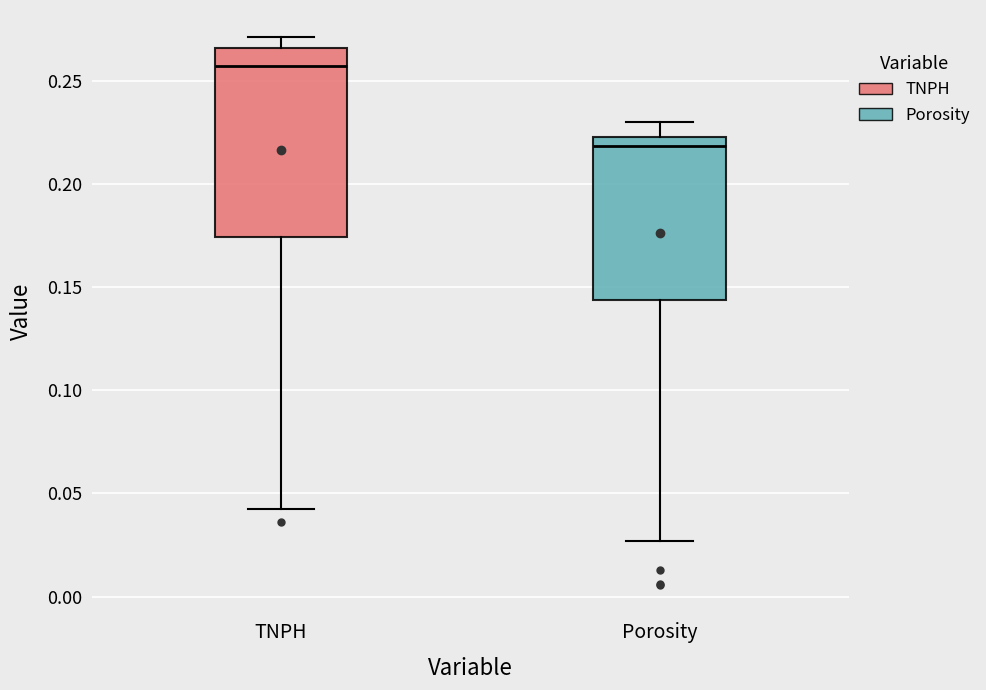

Reading left to right, transcribe this box plot: for each box, give where its median line is, the range the box spans, and where its two whiskers end, as read against the y-axis. The values are not printed on the chart, so give them approximately, as read against the axis.

TNPH: median 0.255, box 0.175 to 0.265, whiskers 0.045 to 0.270
Porosity: median 0.220, box 0.145 to 0.225, whiskers 0.025 to 0.230